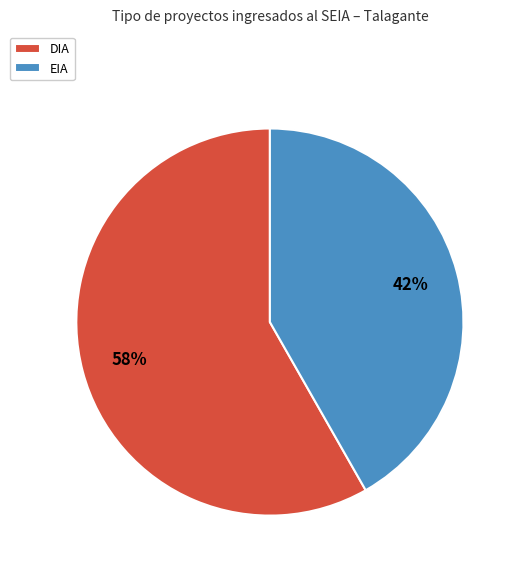

Is it true that EIA is 52% of the pie?

False